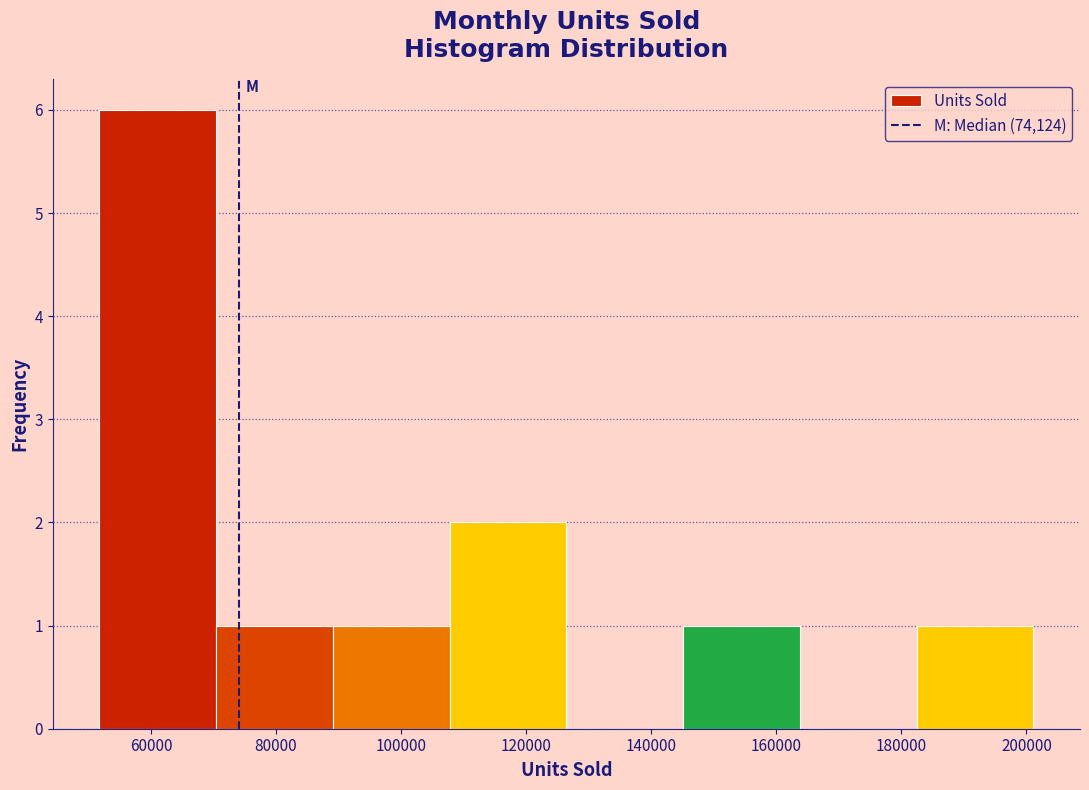

How tall is the bar that spans 146000 to 164000 on the x-axis? Neither the bar edges nor the heights are printed on the chart, so give them approximately, as read against the axes.

1